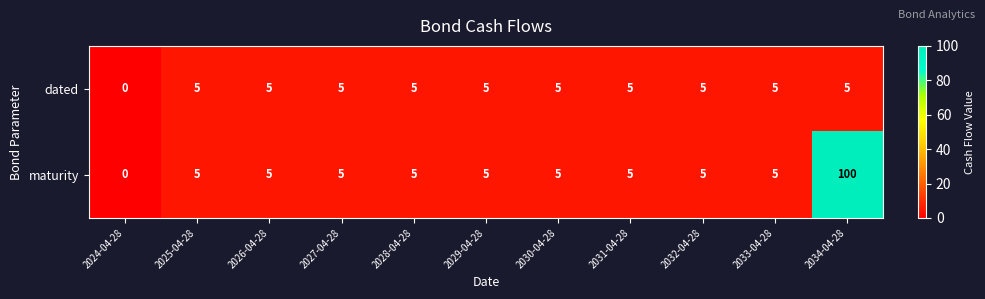

Read the dated value at 2031-04-28.

5